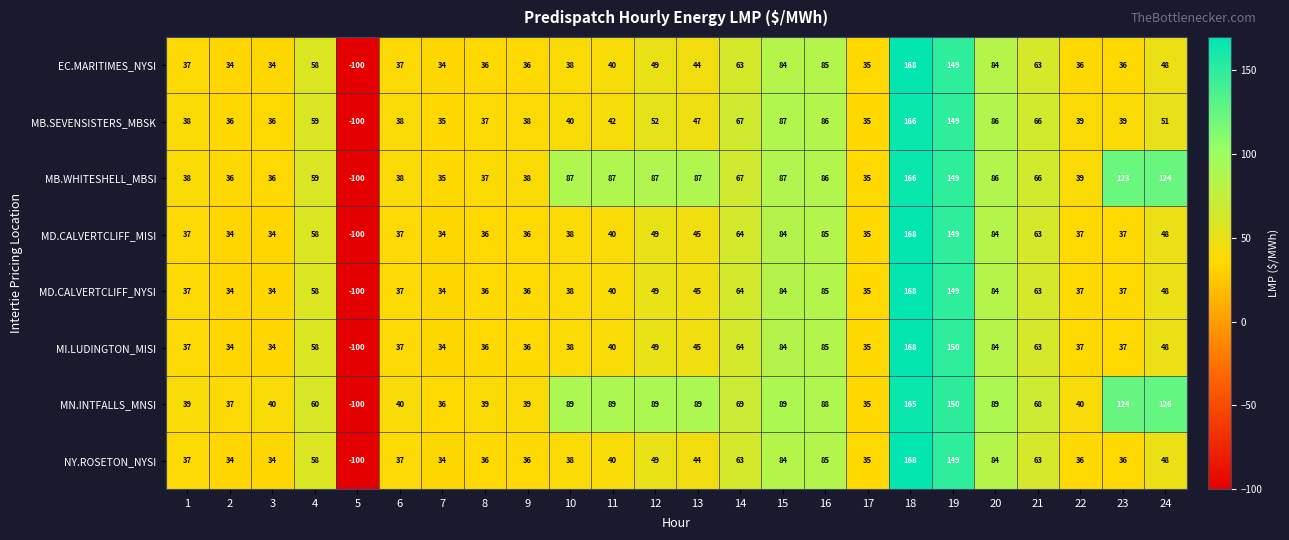

What is the spread (max minus min) of values at 2?

3